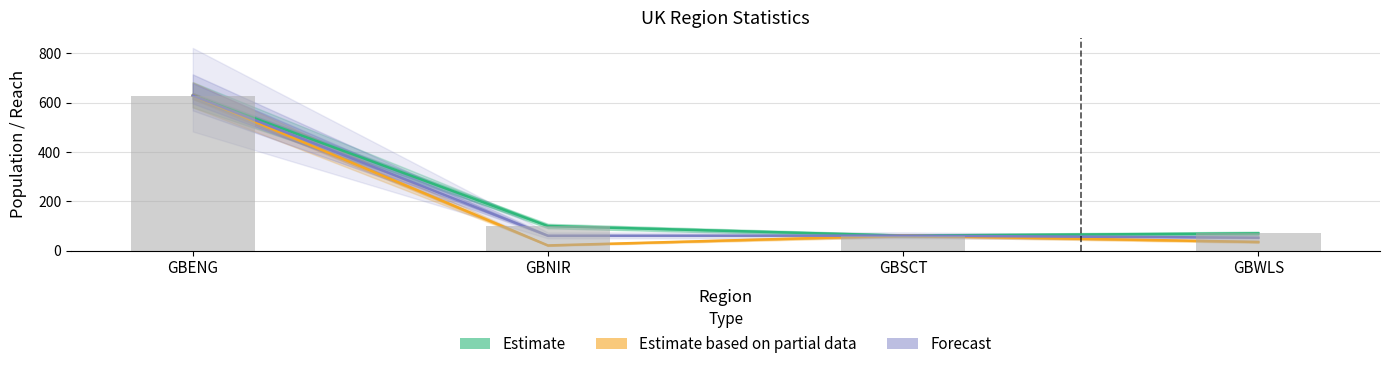

Reading left to right, what are all the values shown in this chart?

Estimate: 629.0	100.0	61.0	70.0
Estimate based on partial data: 629.0	21.2	61.1	35.2
Forecast: 629.0	60.6	61.0	52.6